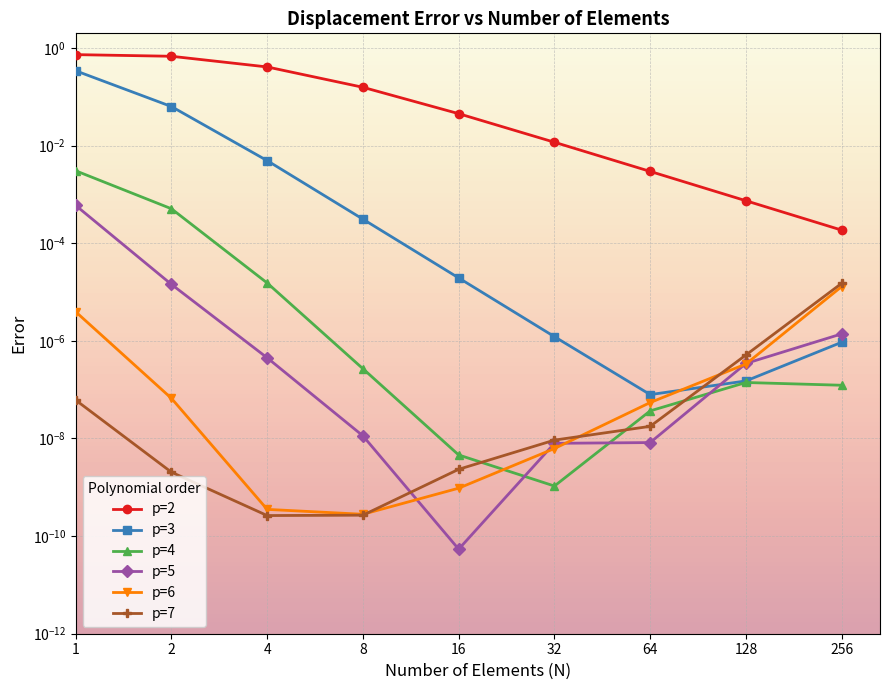

List the series in order of their peak value, highest first.

p=2, p=3, p=4, p=5, p=7, p=6